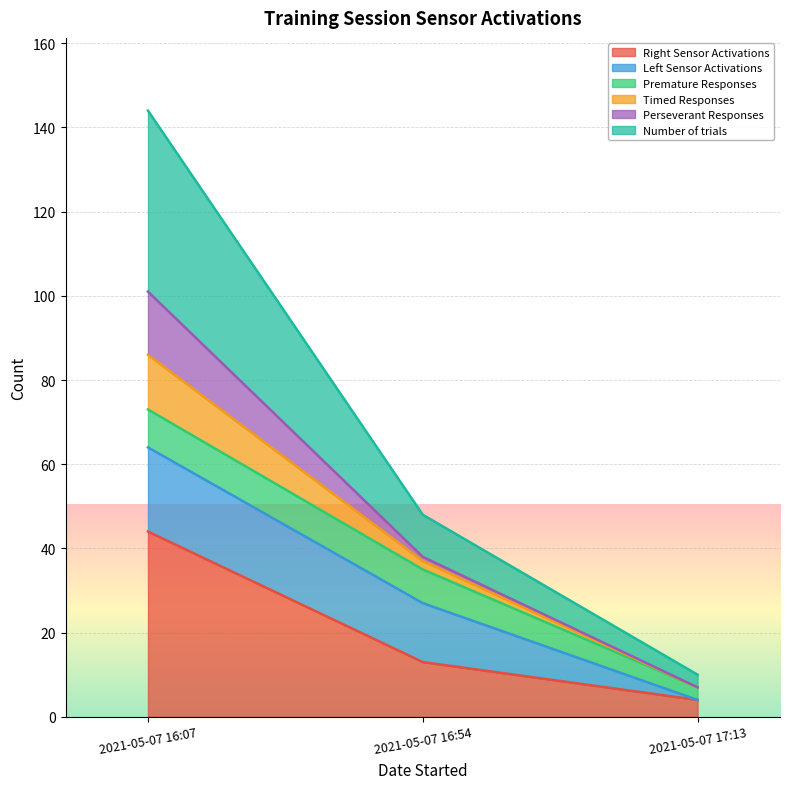

Does the chart display data point markers on the line(s)?

No